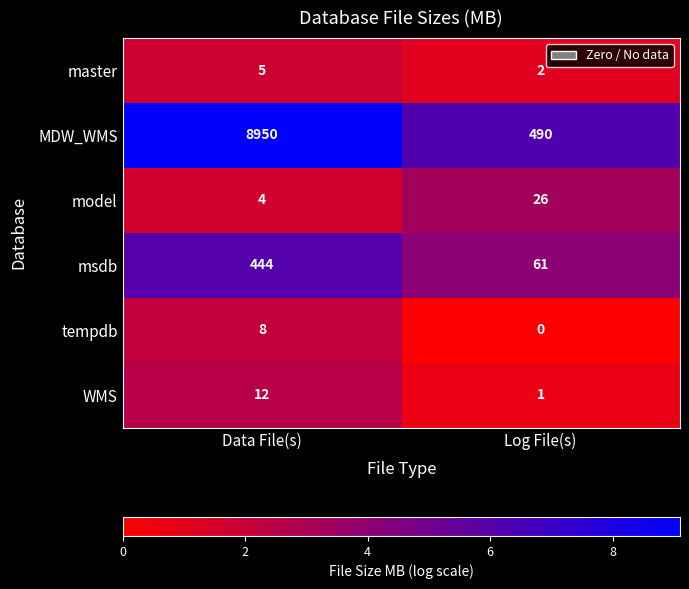

At which label is WMS closest to 6?

Log File(s)